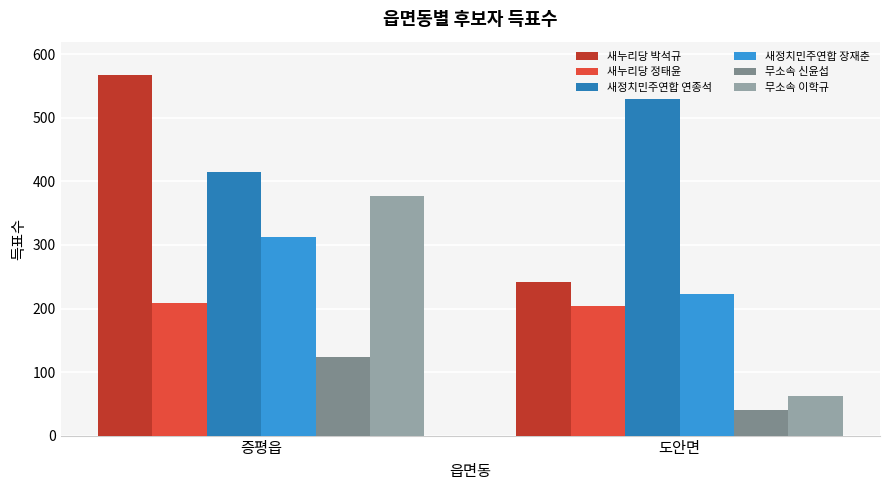

Rank the categories by 새정치민주연합 연종석 value from highest to lowest.

도안면, 증평읍